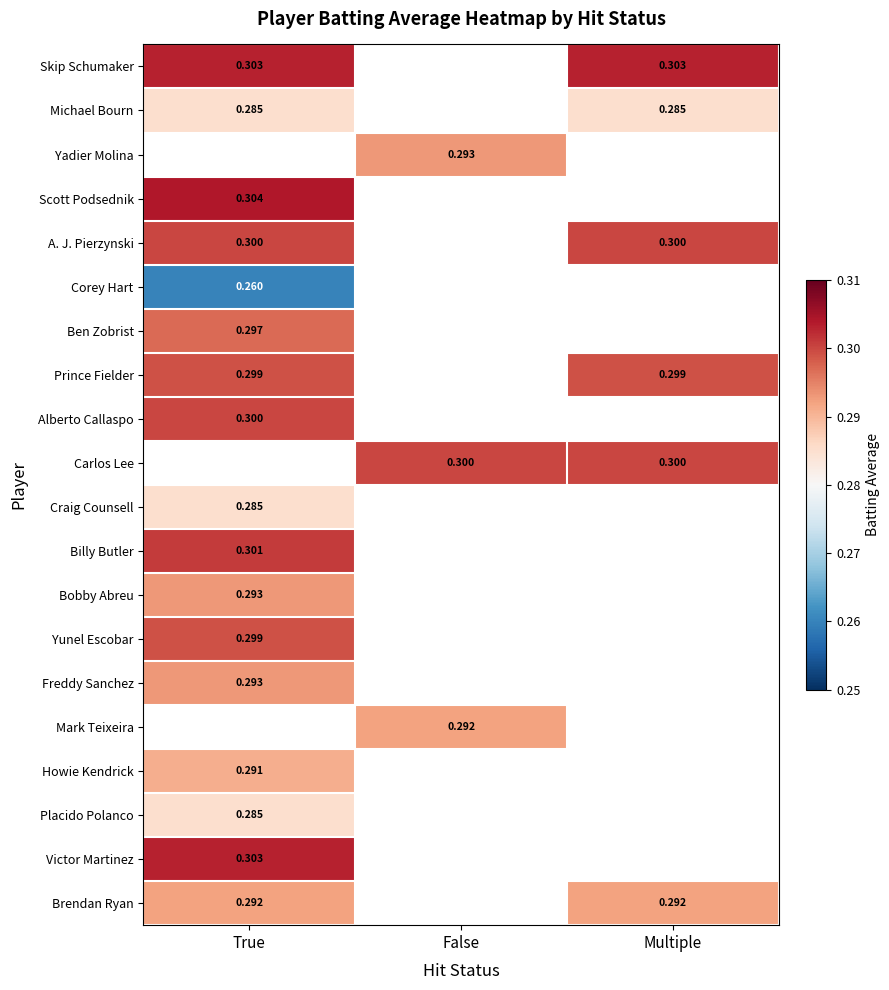

At which label does Michael Bourn reach its minimum?

True